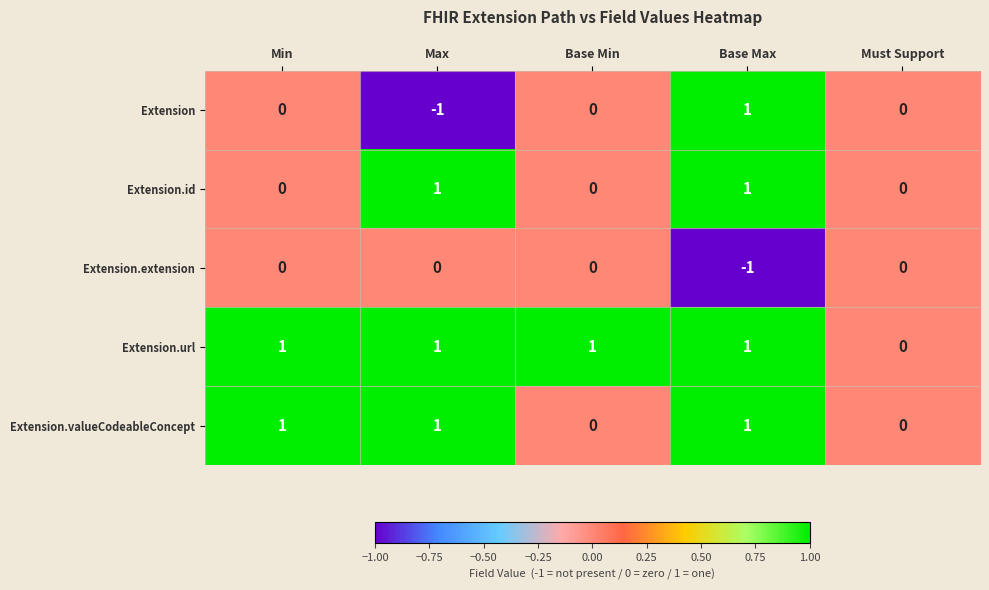

At which category is the sum across all series the highest?

Base Max